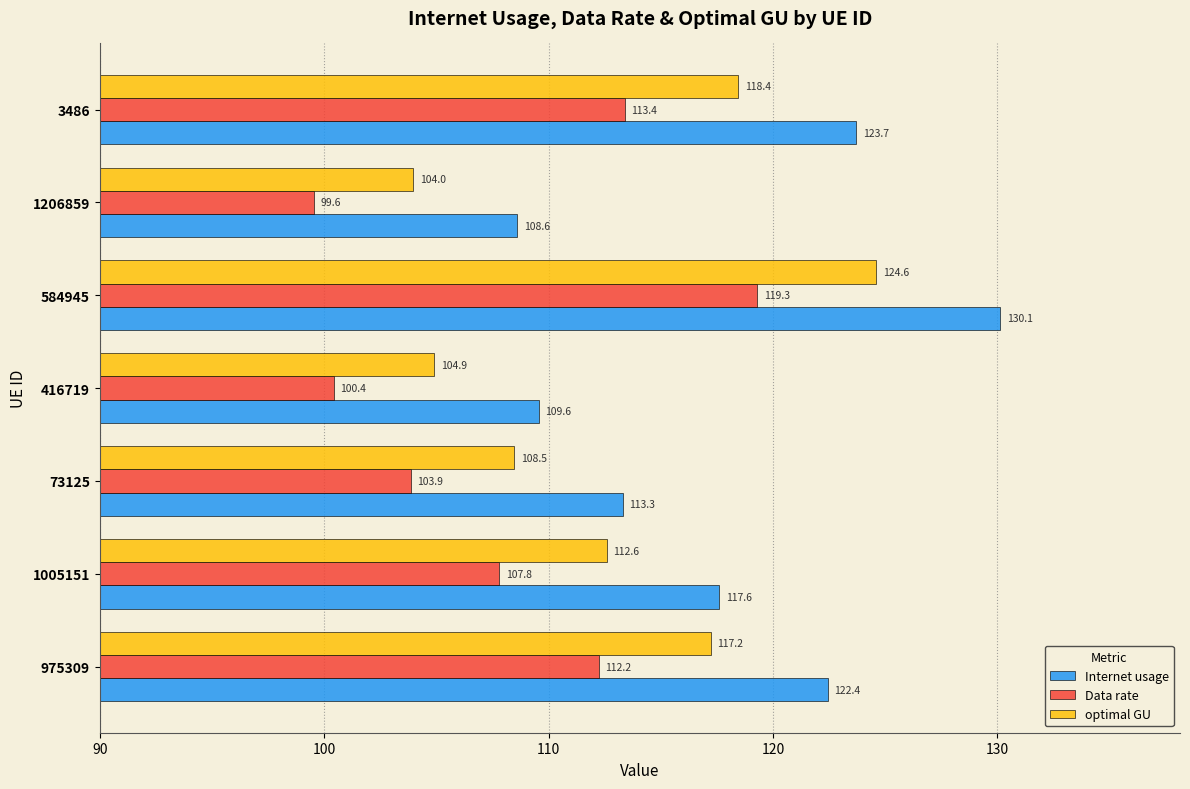

What is the difference between the highest and lowest values at 73125?

9.4